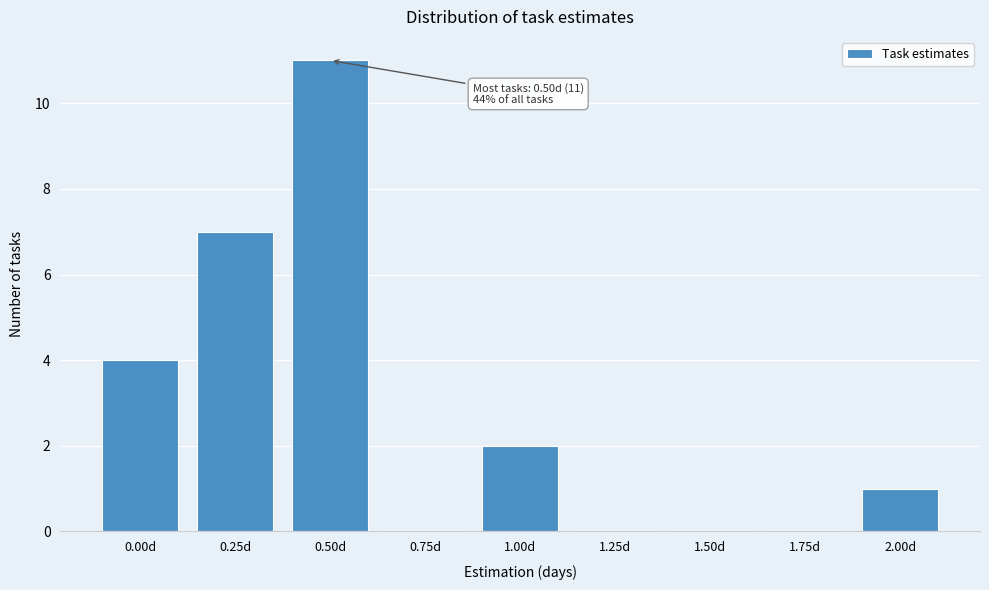

Reading left to right, list all the values displayed in this chart.

0.00d=4	0.25d=7	0.50d=11	0.75d=0	1.00d=2	1.25d=0	1.50d=0	1.75d=0	2.00d=1